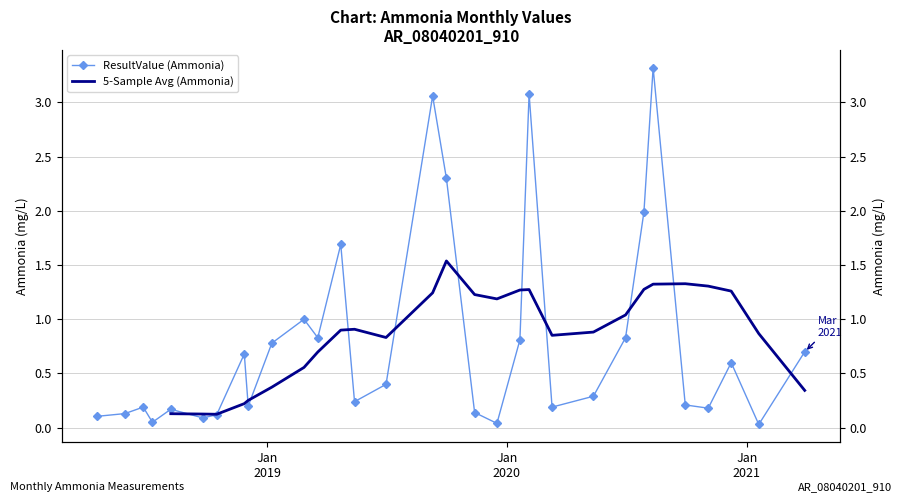

Does the chart have visible grid lines?

Yes